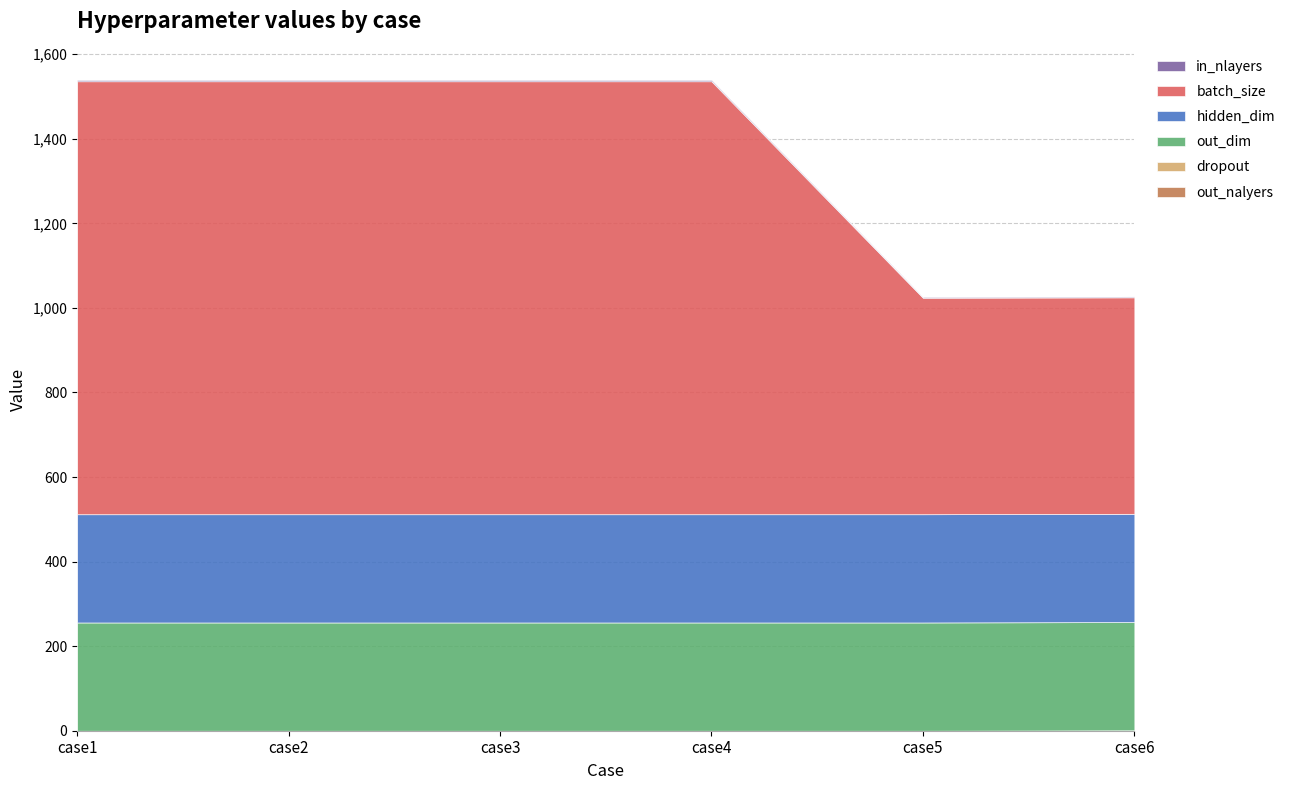

True or false: hidden_dim has a value of 81 at case4.

False